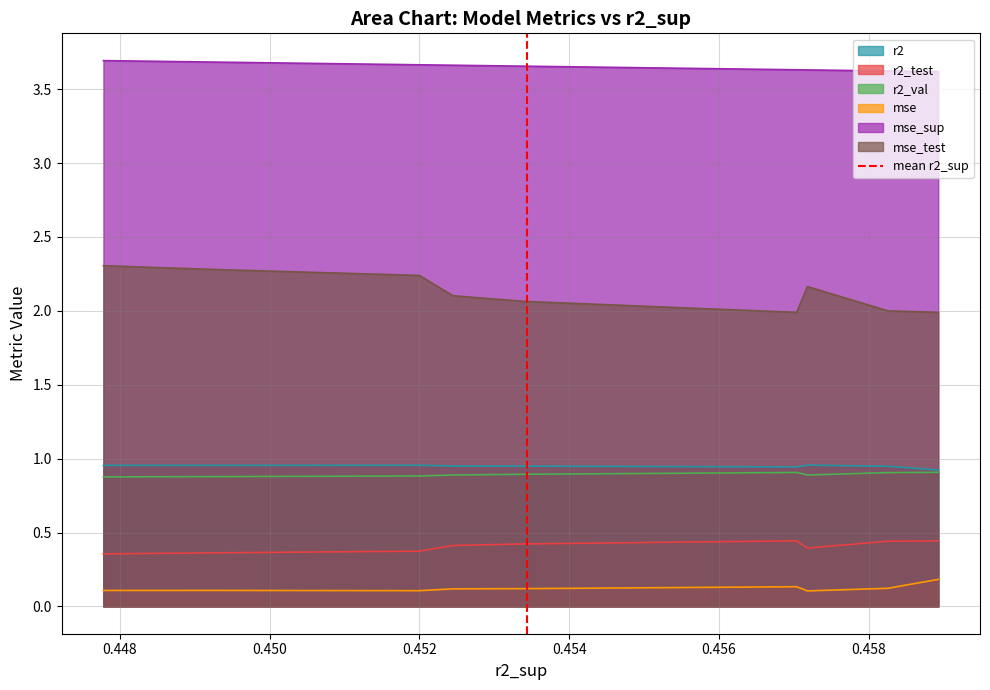

What is the minimum value for mse_test?

2.0